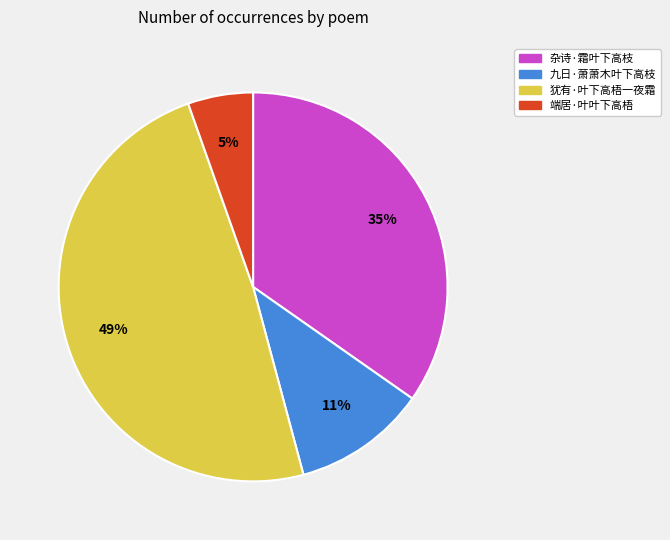

The 九日·萧萧木叶下高枝 slice represents 11% of the pie. True or false?

True